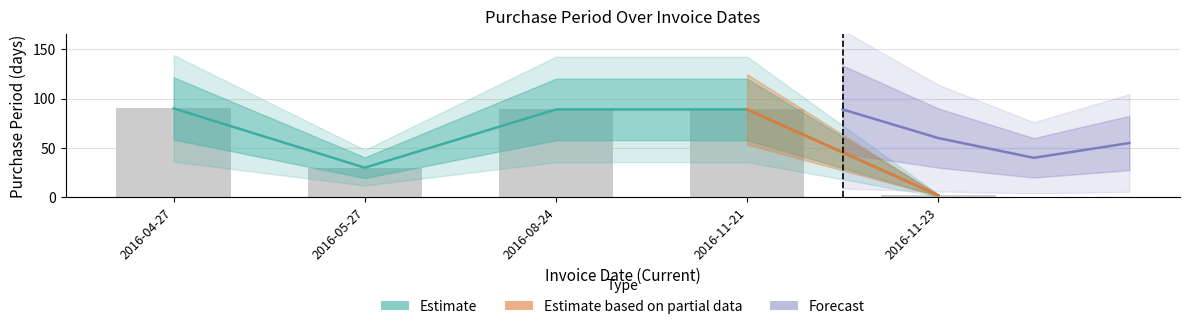

At which label is the value closest to 46?

2016-05-27